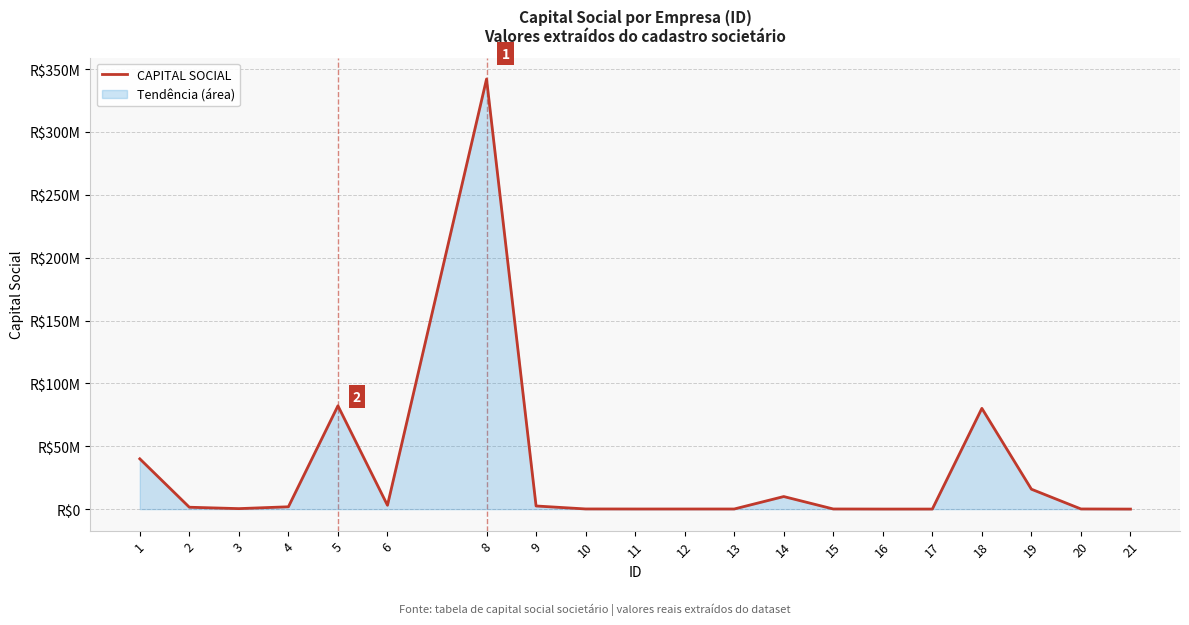

Between 18 and 4, which is larger?

18